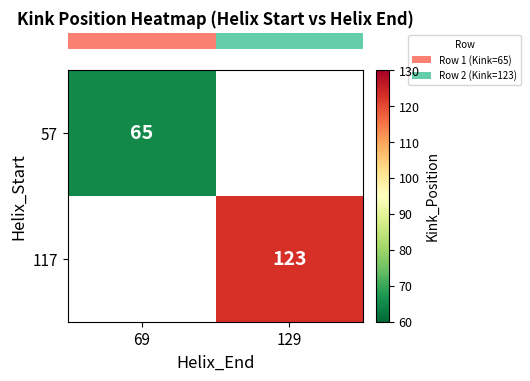

Which label corresponds to the smallest value in the chart?

69